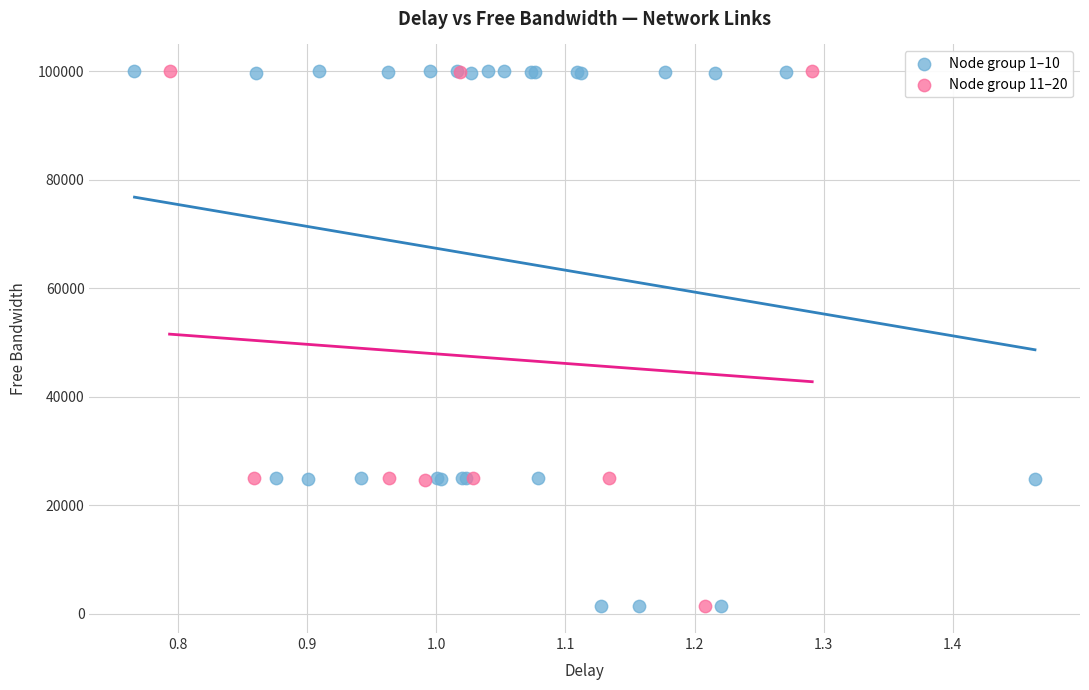

Which series has the largest Y range (max minus min)?

Node group 1–10